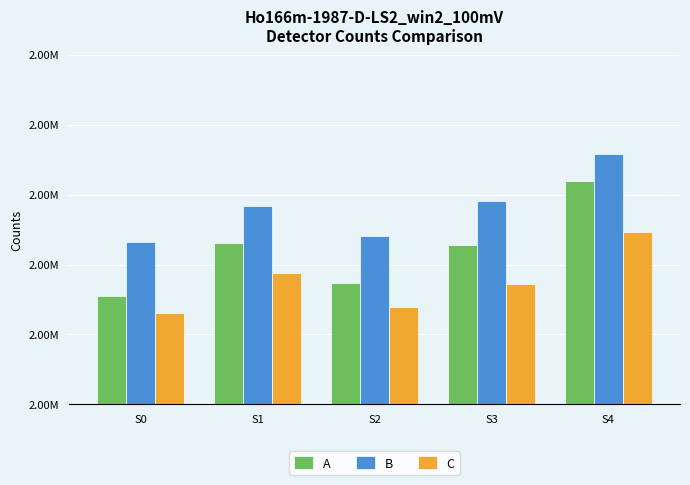

Reading left to right, extract all data points from this chart.

A: S0=2041107	S1=2042617	S2=2041458	S3=2042556	S4=2044390
B: S0=2042634	S1=2043688	S2=2042826	S3=2043819	S4=2045171
C: S0=2040610	S1=2041747	S2=2040781	S3=2041434	S4=2042921